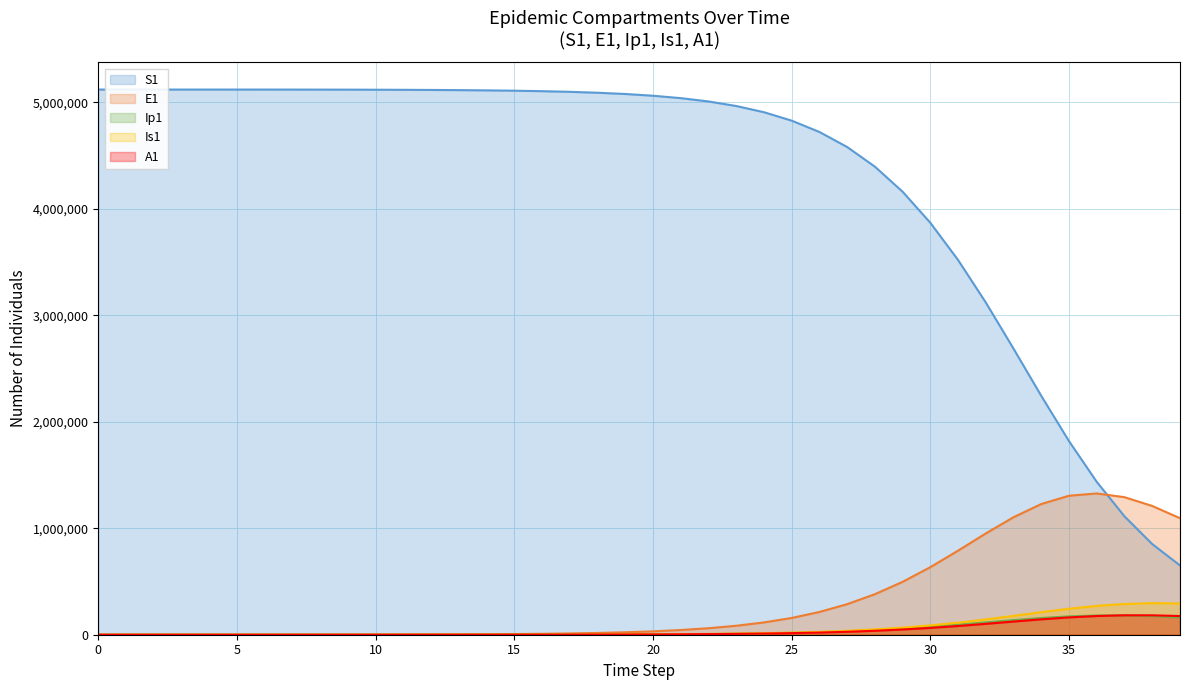

True or false: S1 and Ip1 intersect in this chart.

False